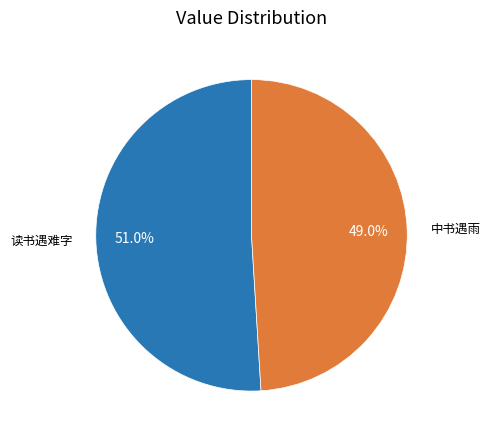

Does any single category account for the majority?

Yes